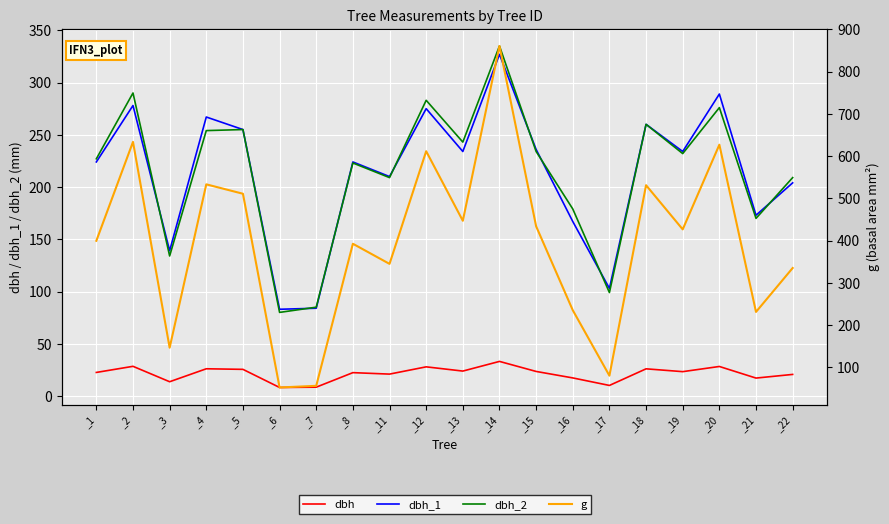

Which series has the widest spread of values?

g